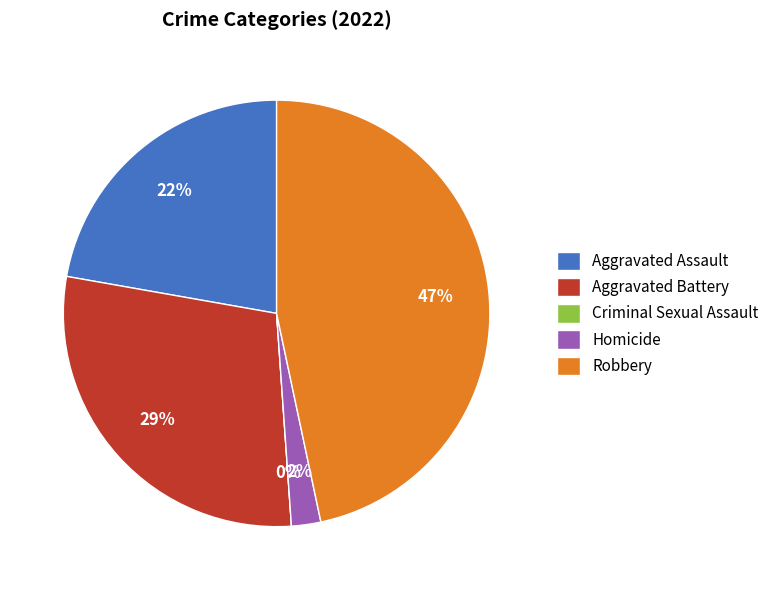

To the nearest percent, what percentage of the pie is Homicide?

2%